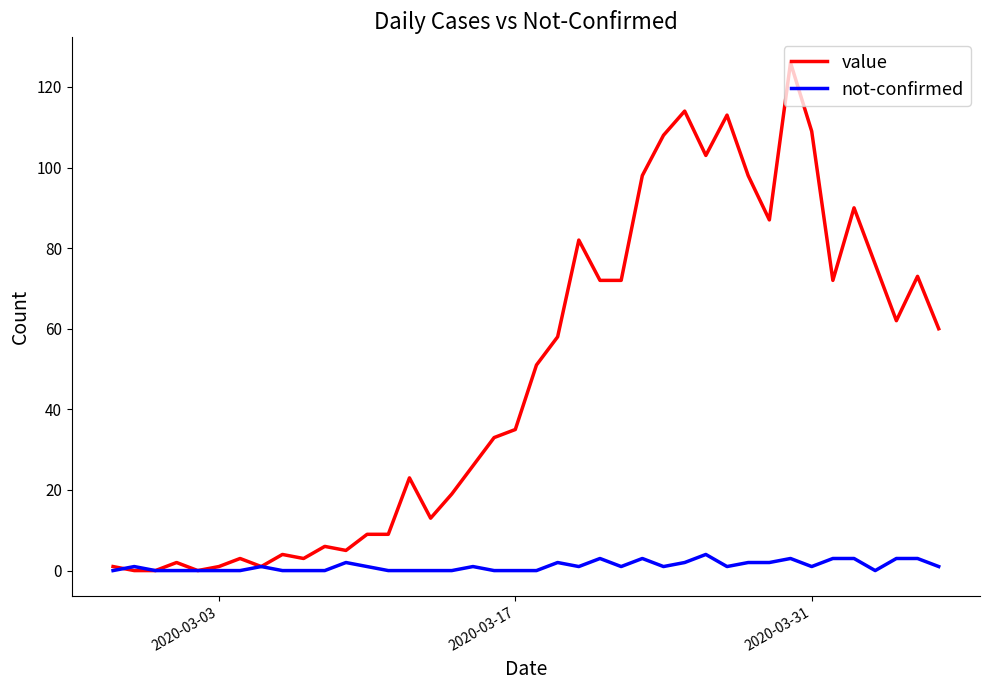

What is the maximum value shown in the chart?

126